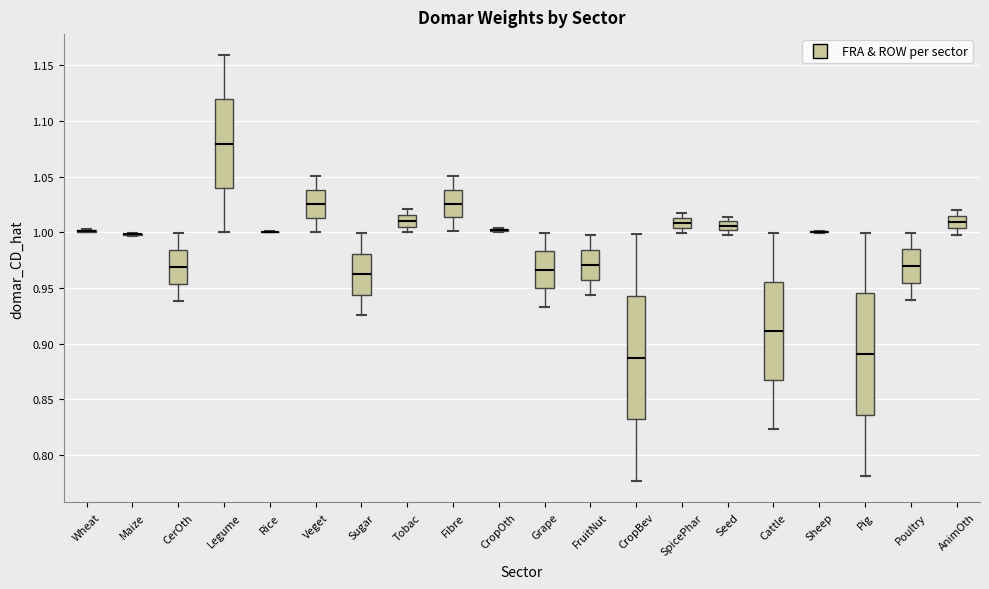

Where is the upper edge of the box for FruitNut on the y-axis? The values are not printed on the chart, so give them approximately, as read against the axis.

0.985